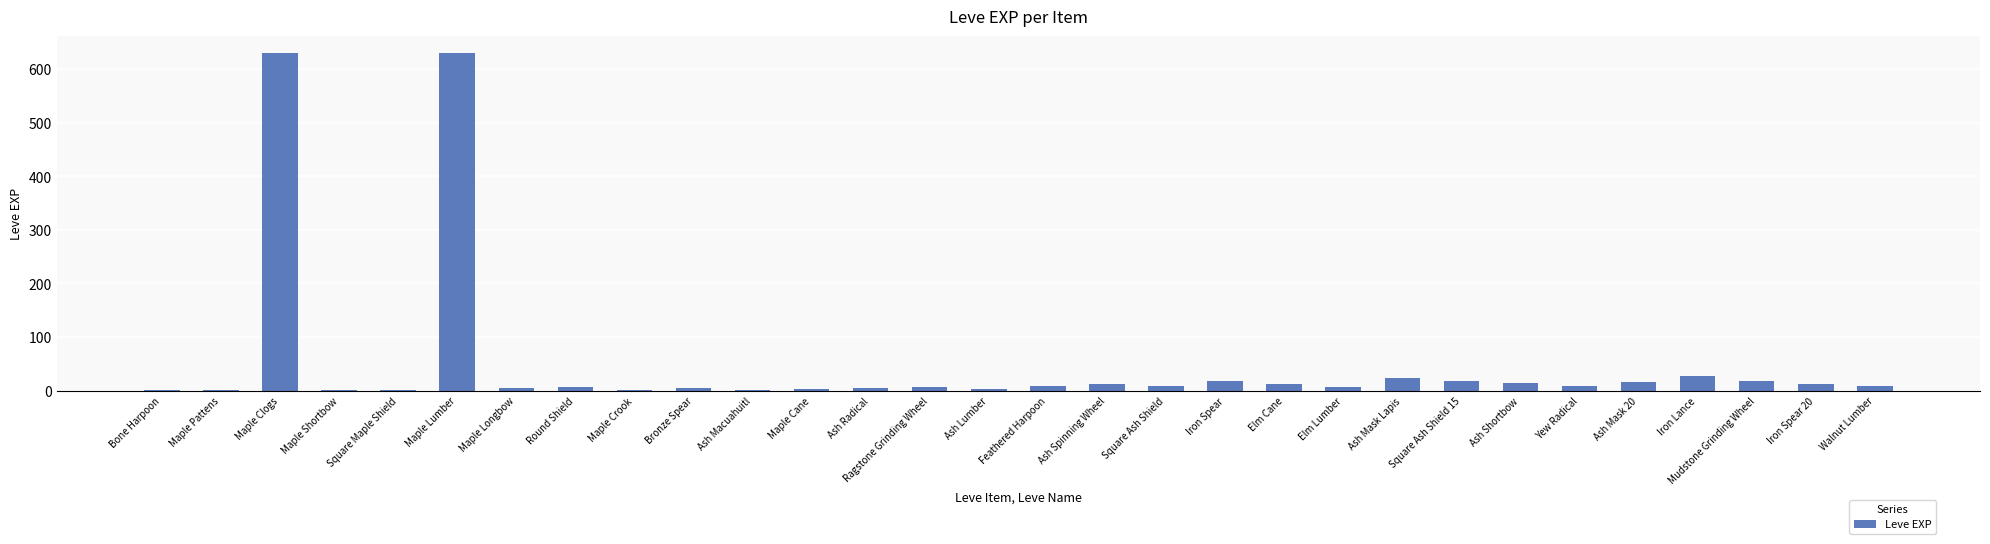

Count the number of categories in the chart.

30